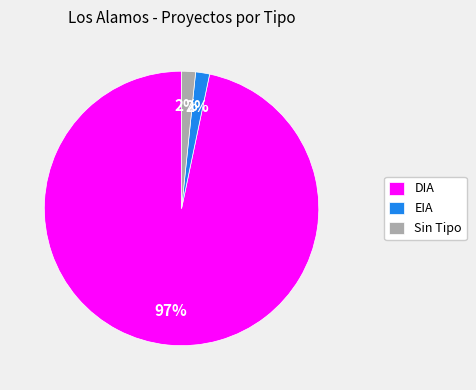

What is the largest slice in the pie chart?

DIA